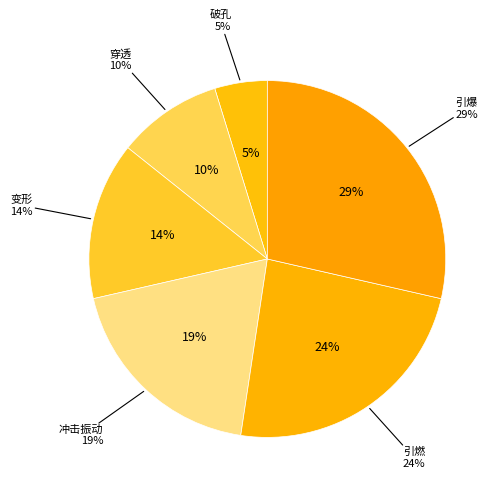

Does 穿透 represent more than half of the total?

No